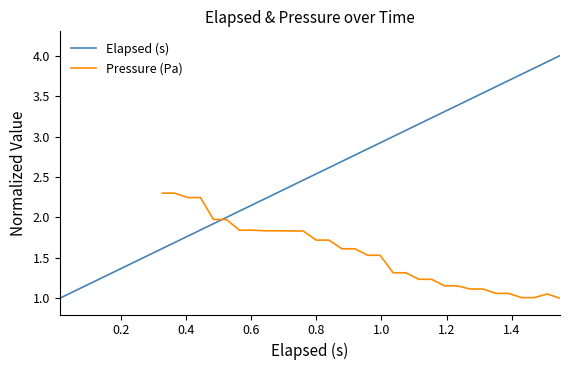

Does the chart display data point markers on the line(s)?

No